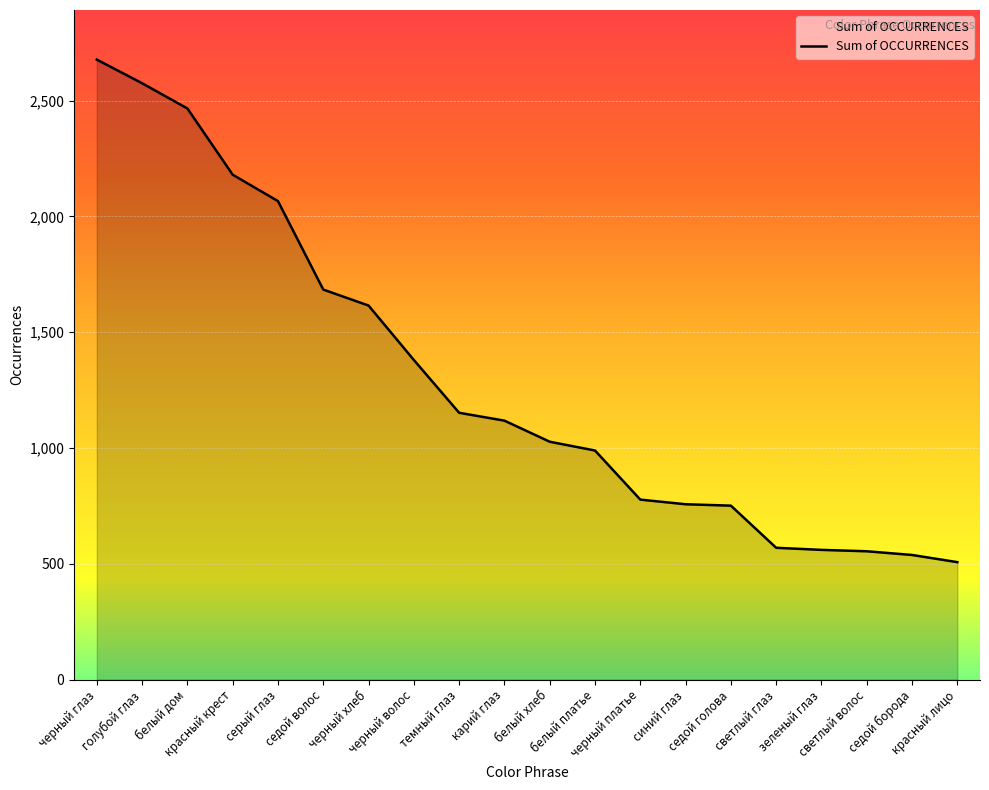

What is the difference between the maximum and minimum values?

2170